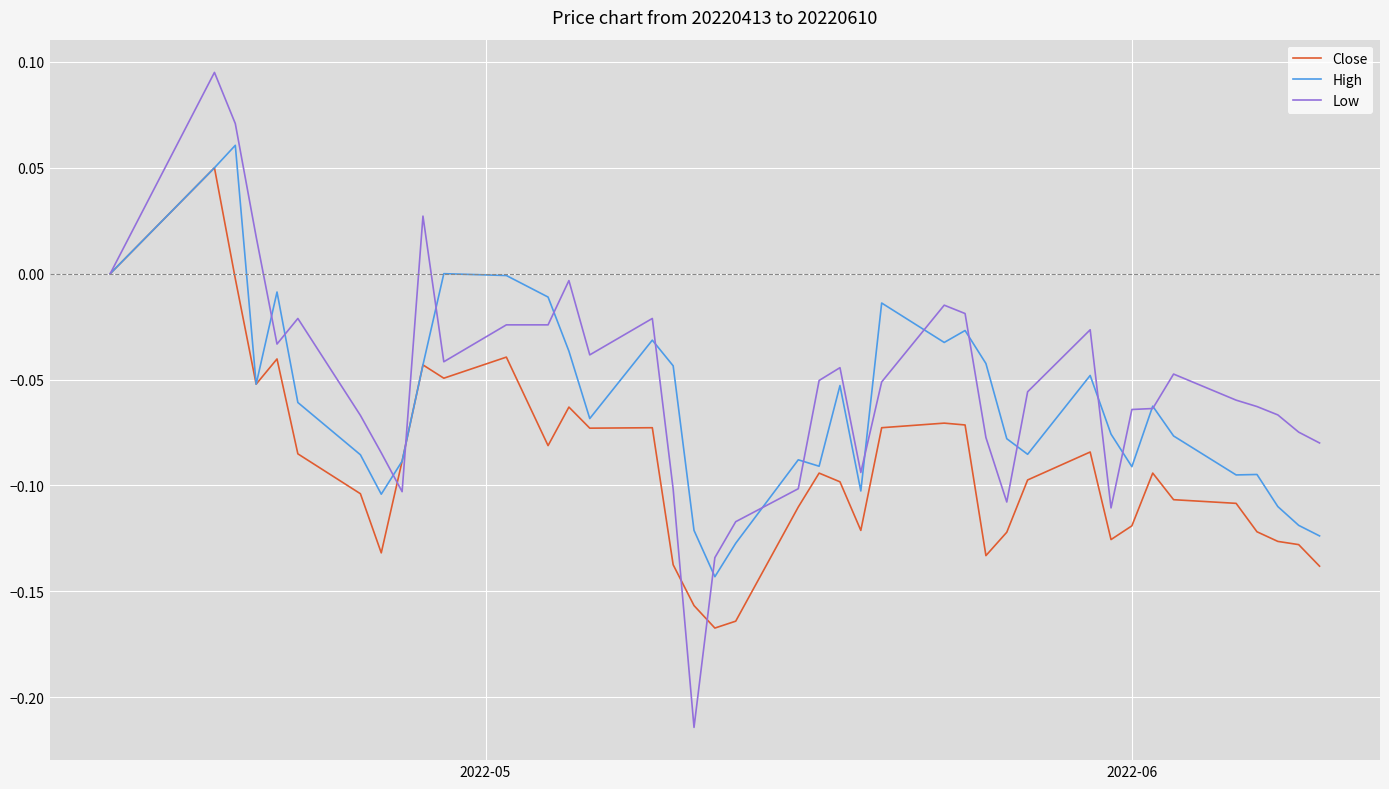

Which series has the widest spread of values?

Low